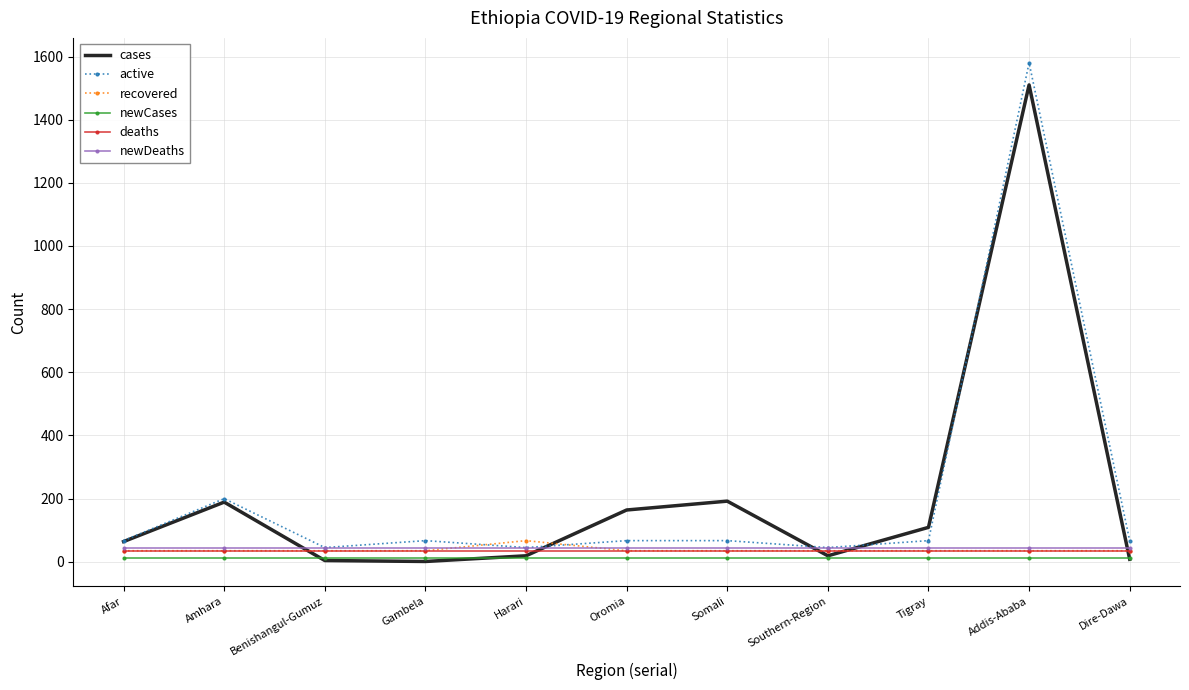

What are all the series names shown in the legend?

cases, active, recovered, newCases, deaths, newDeaths